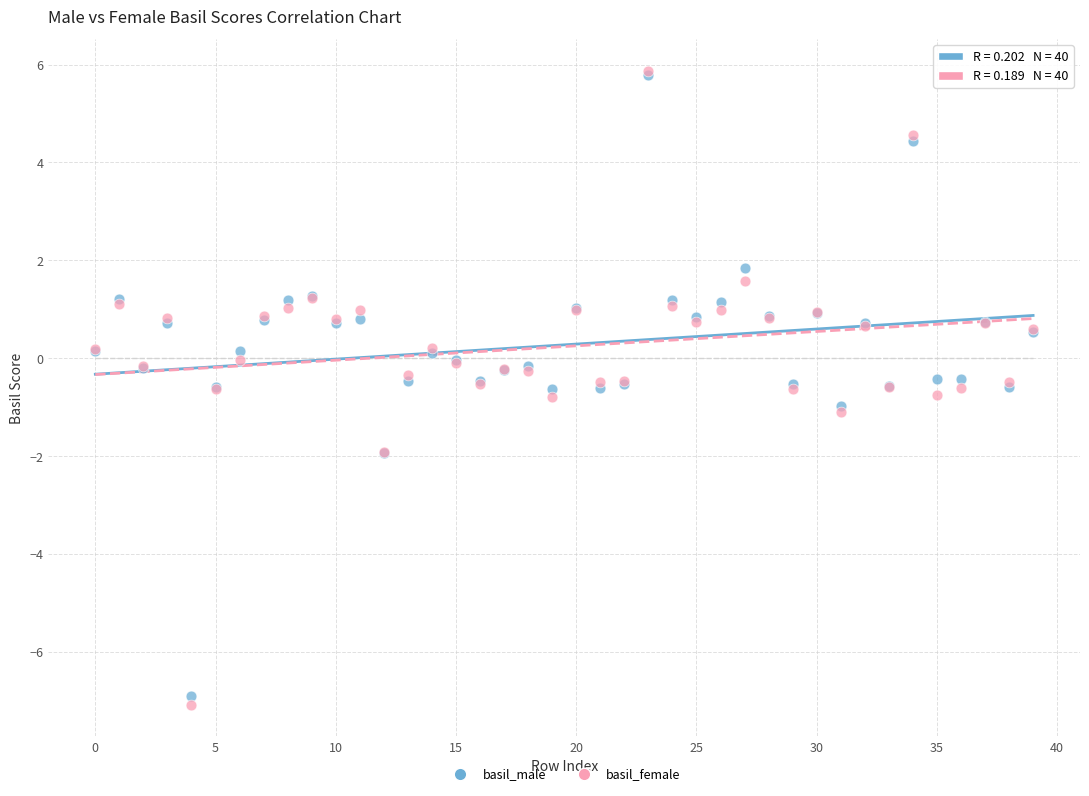

What are all the series names shown in the legend?

basil_male, basil_female